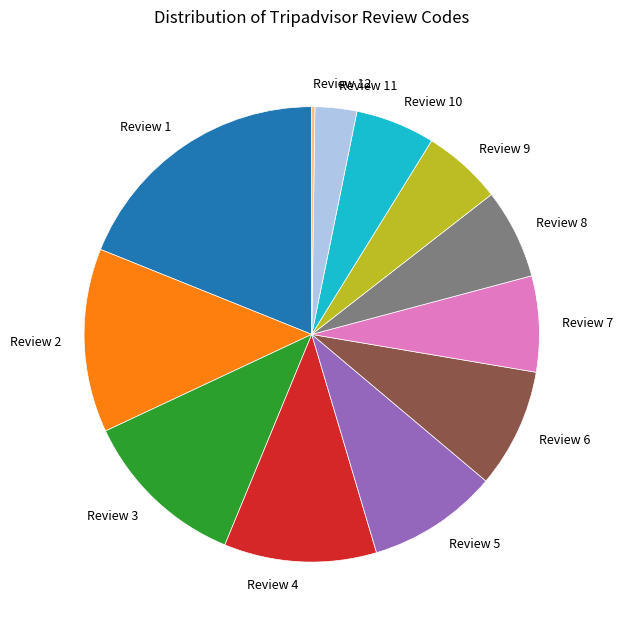

Is there any slice that represents more than half of the pie?

No